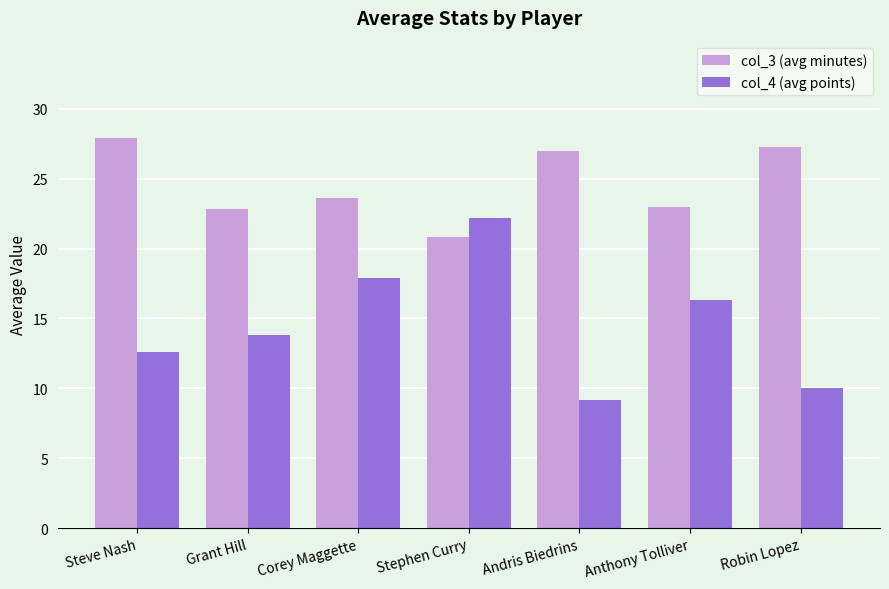

What value does the col_4 (avg points) series have at Steve Nash?

12.6